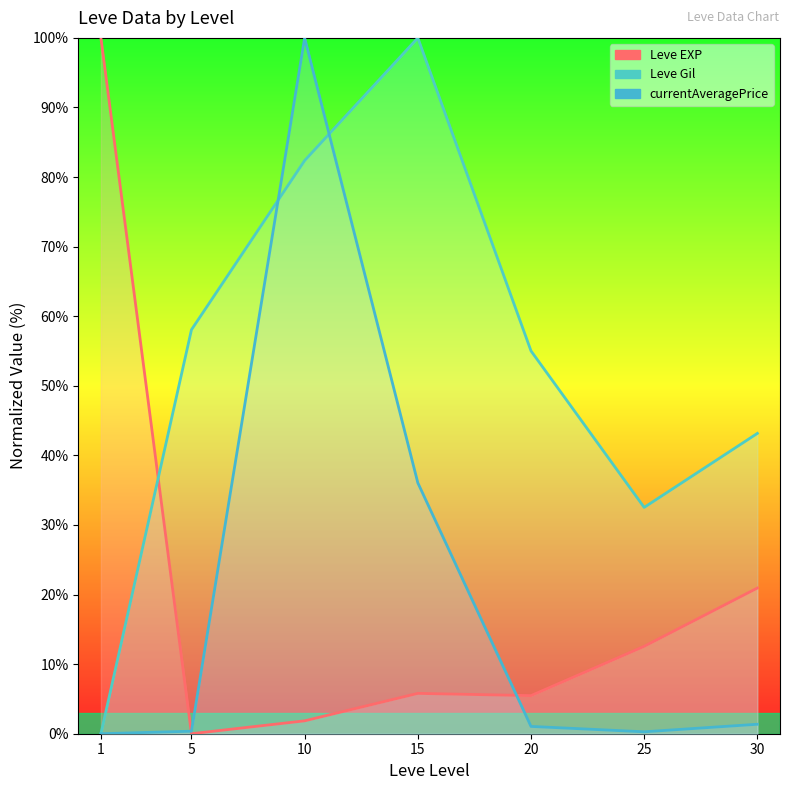

List the series in order of their peak value, lowest first.

Leve EXP line, Leve Gil line, currentAveragePrice line